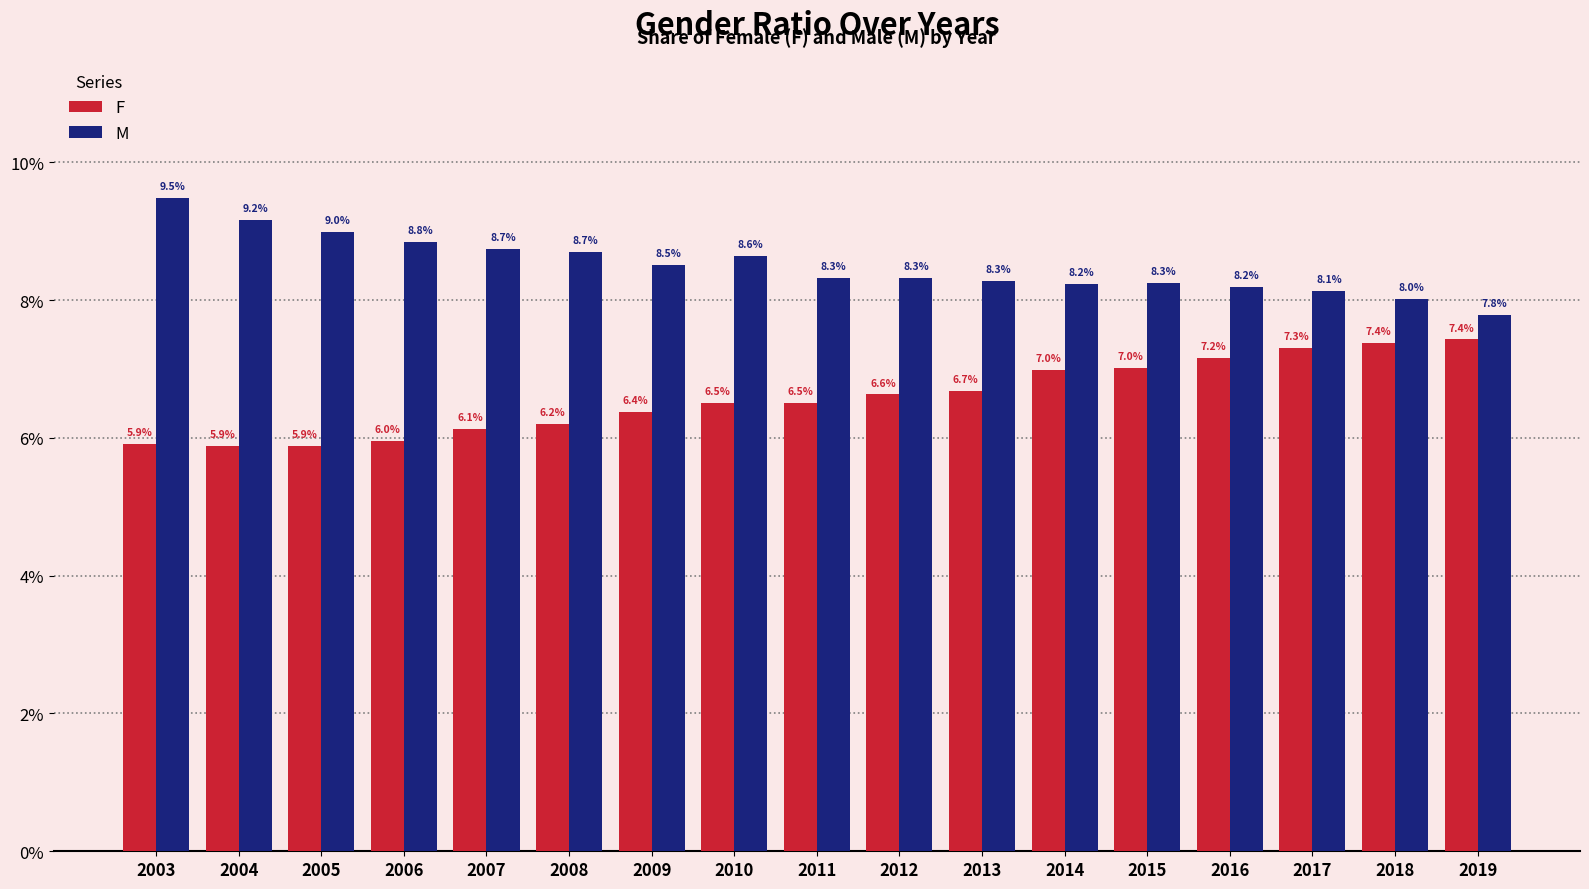

Rank the series by their average value, from highest to lowest.

M, F